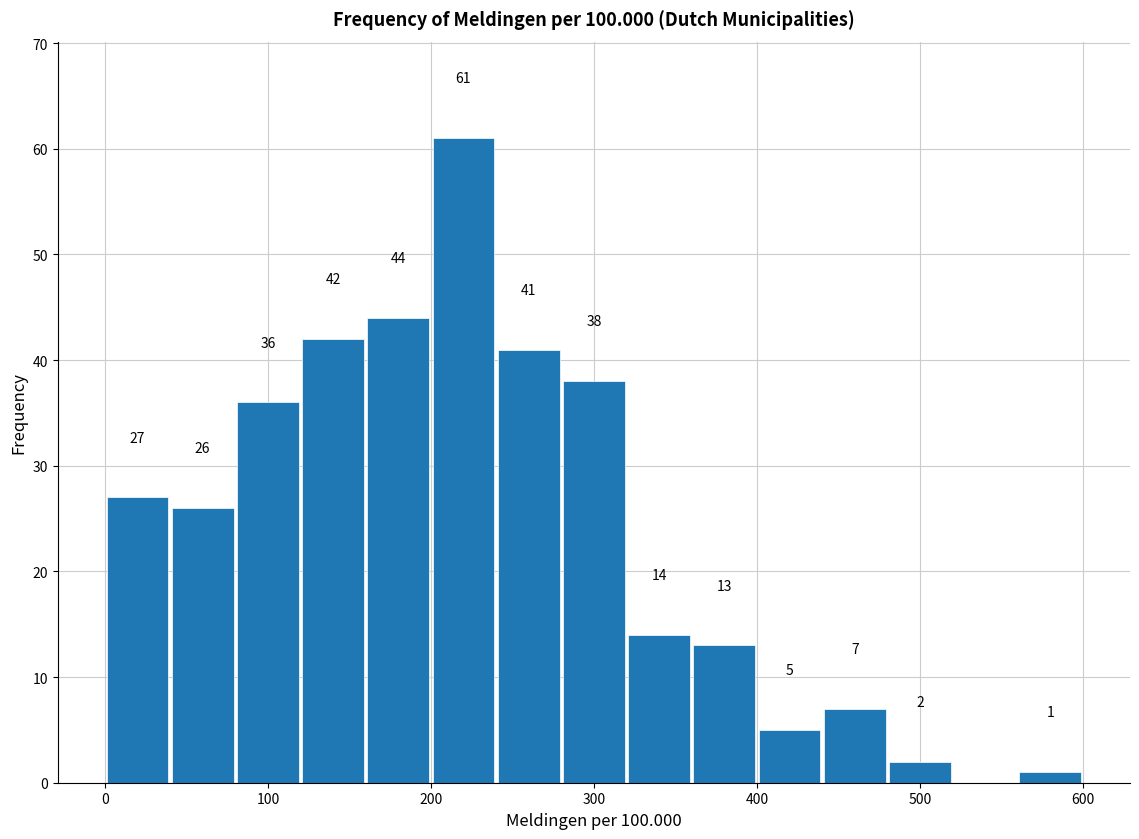

Which range on the x-axis has the tallest bar?

200 to 240